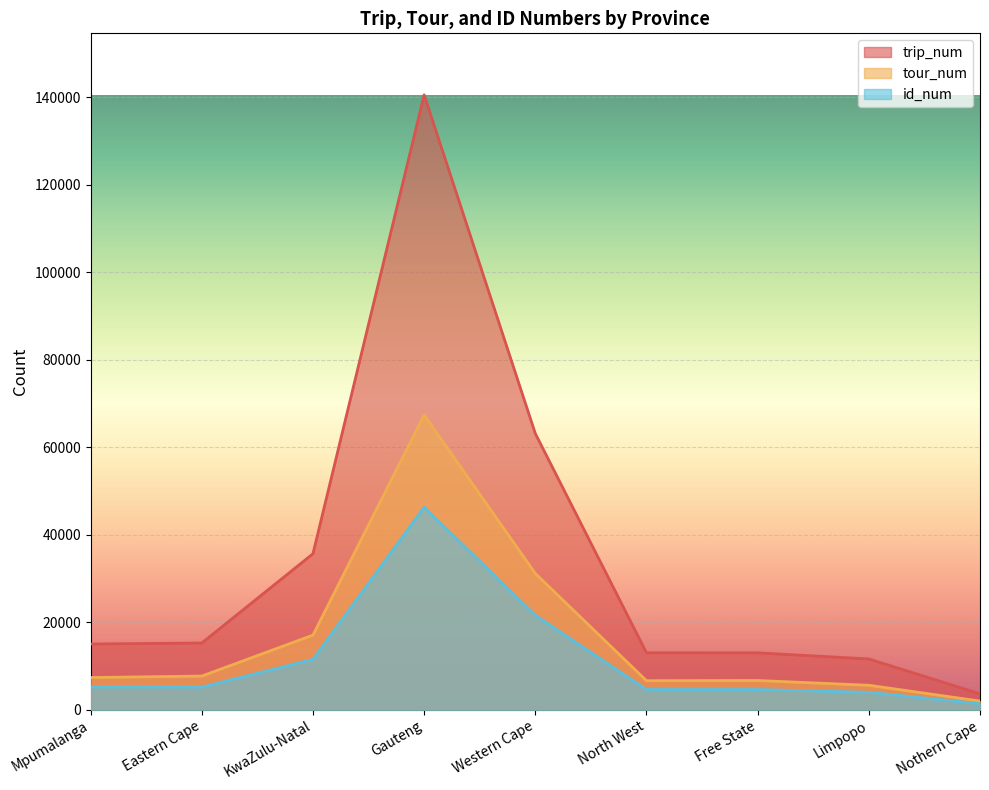

True or false: id_num and tour_num intersect in this chart.

False